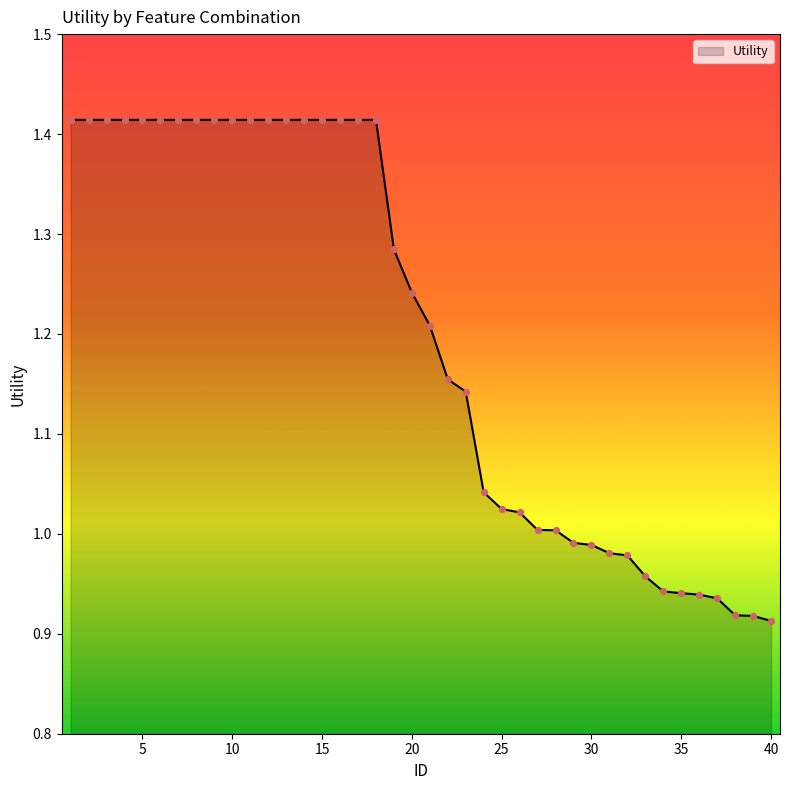

Does the chart have visible grid lines?

No